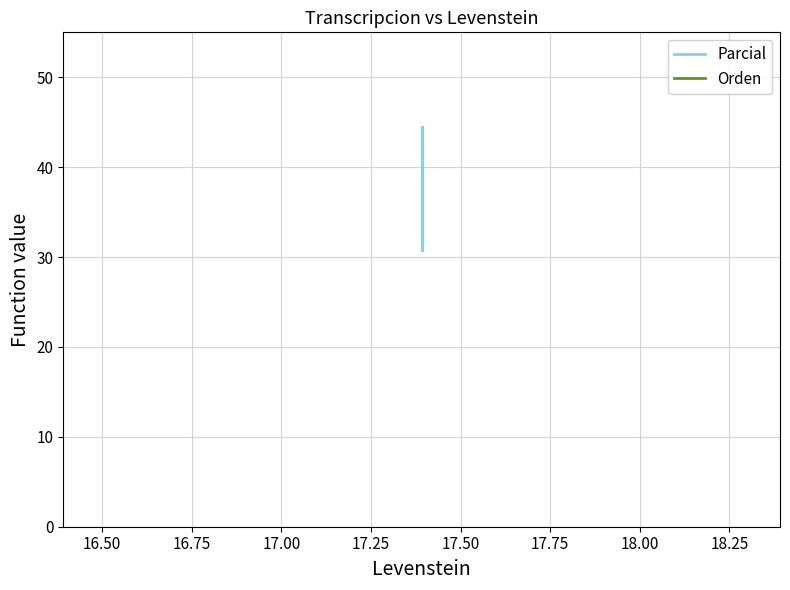

Is the value of Orden at 17.00 greater than the value of Parcial at 17.00?

No